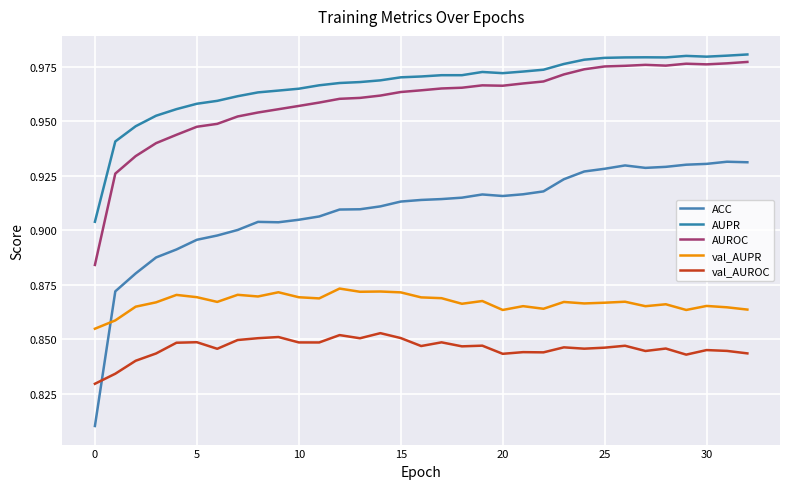

True or false: AUPR and val_AUROC intersect in this chart.

False